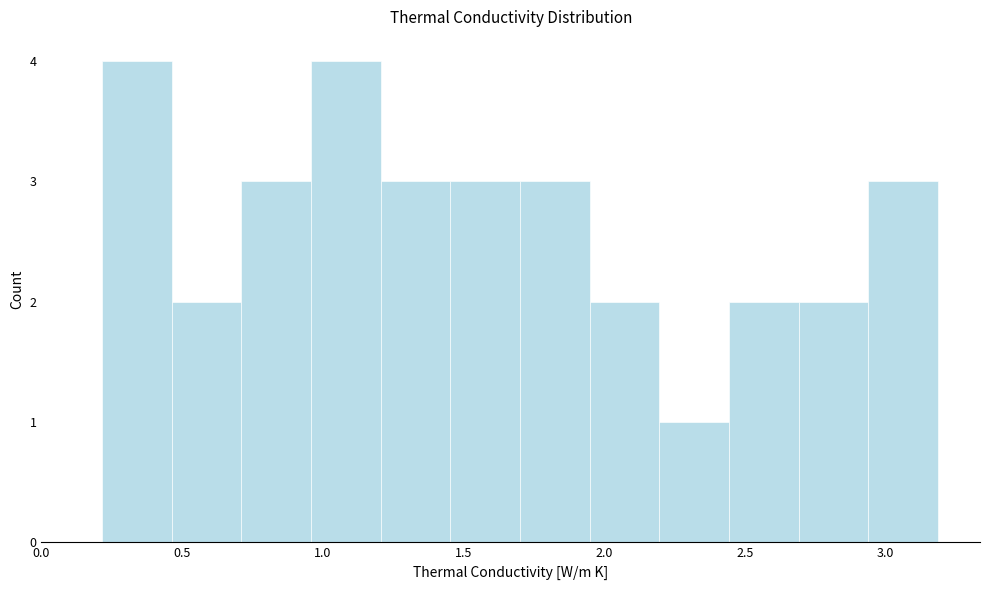

Reading left to right, list every bar in this chart as the range it spans on the x-axis followed by its height. Neither the bar edges nor the heights are printed on the chart, so give them approximately, as read against the axes.

0.20 to 0.45: 4
0.45 to 0.70: 2
0.70 to 0.95: 3
0.95 to 1.20: 4
1.20 to 1.45: 3
1.45 to 1.70: 3
1.70 to 1.95: 3
1.95 to 2.20: 2
2.20 to 2.45: 1
2.45 to 2.70: 2
2.70 to 2.95: 2
2.95 to 3.20: 3